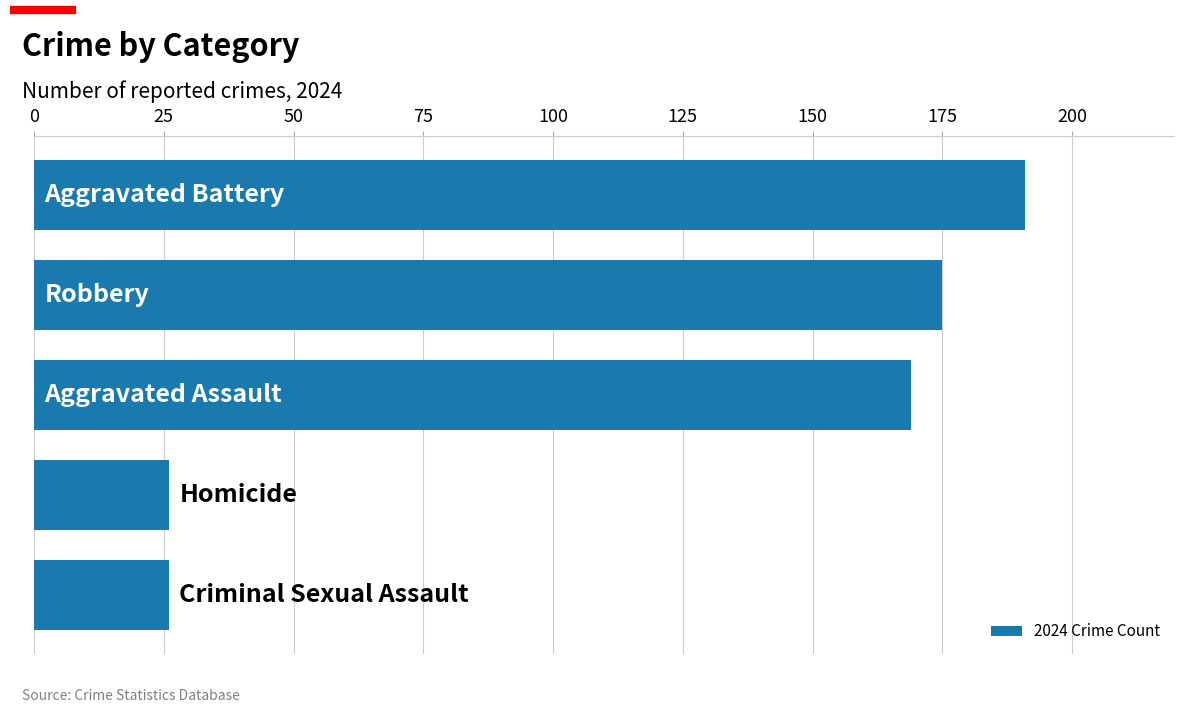

Does the chart contain any negative values?

No